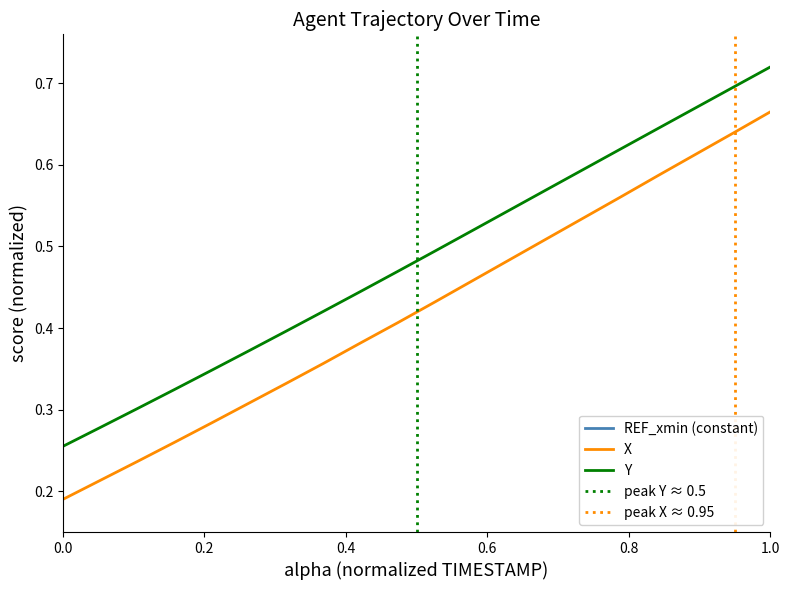

How many lines are shown in the chart?

2